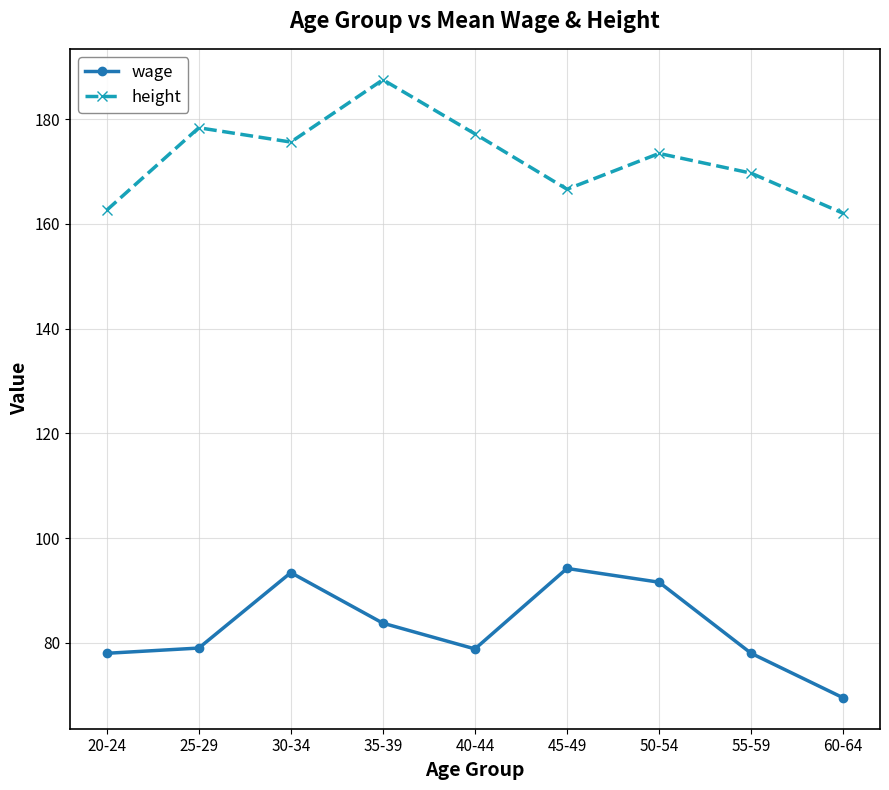

The value of wage at 35-39 is 83.8. True or false?

True